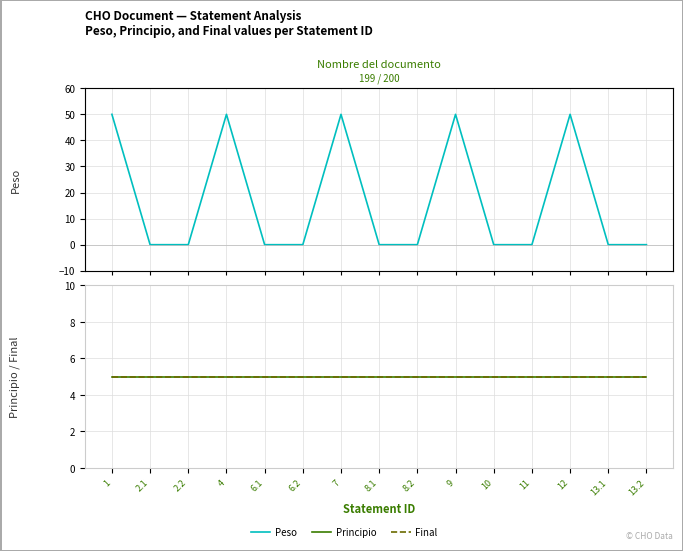

What is the sum of the Final values at 9 and 2.2?

10